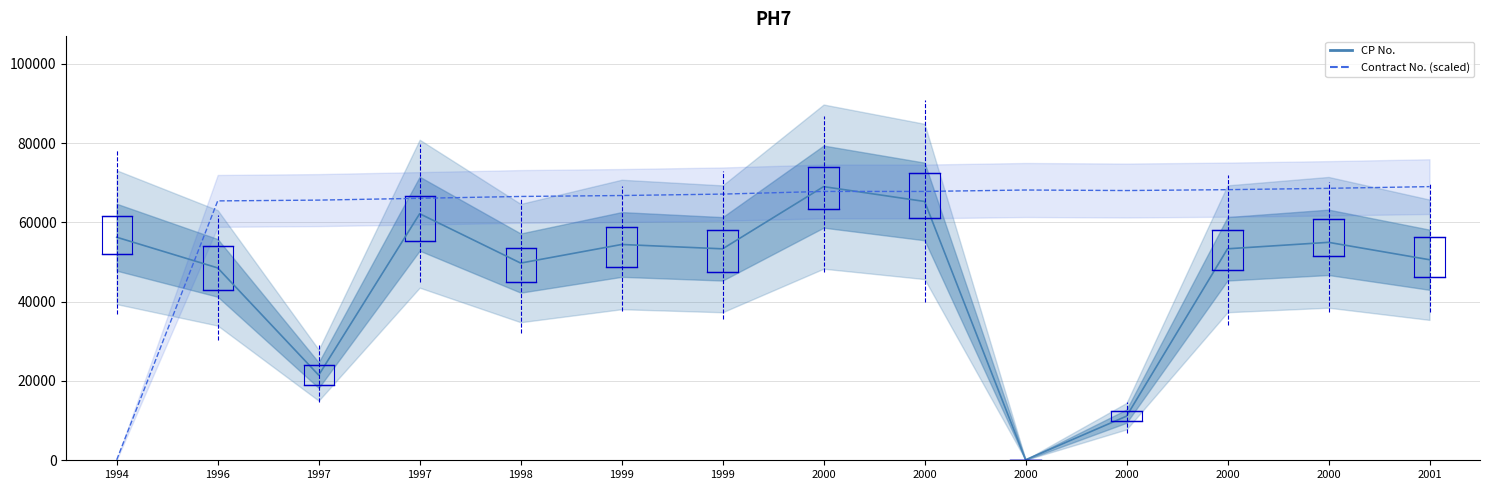

What is the maximum value shown in the chart?

69034.0